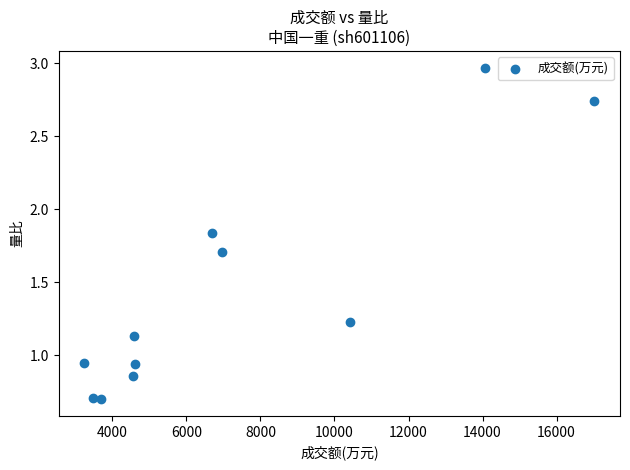

What is the range of X values (max minus min)?

13789.0